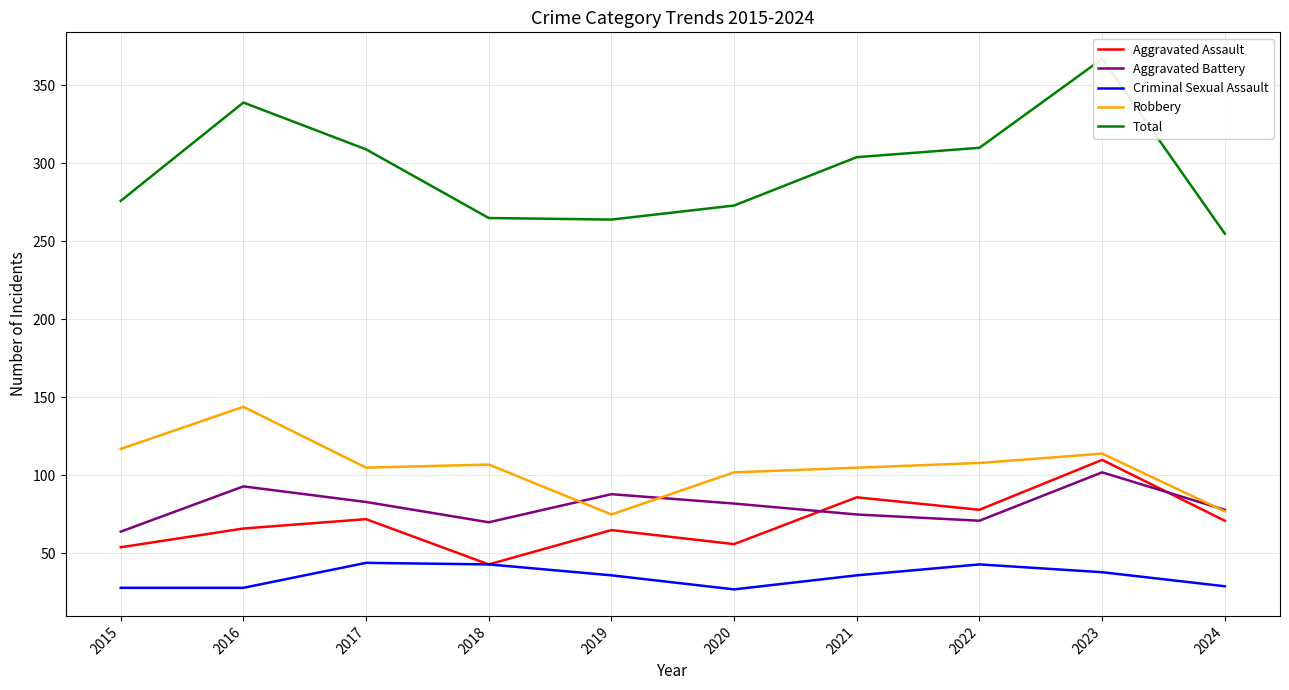

What is the sum of the Criminal Sexual Assault values at 2020 and 2022?

70